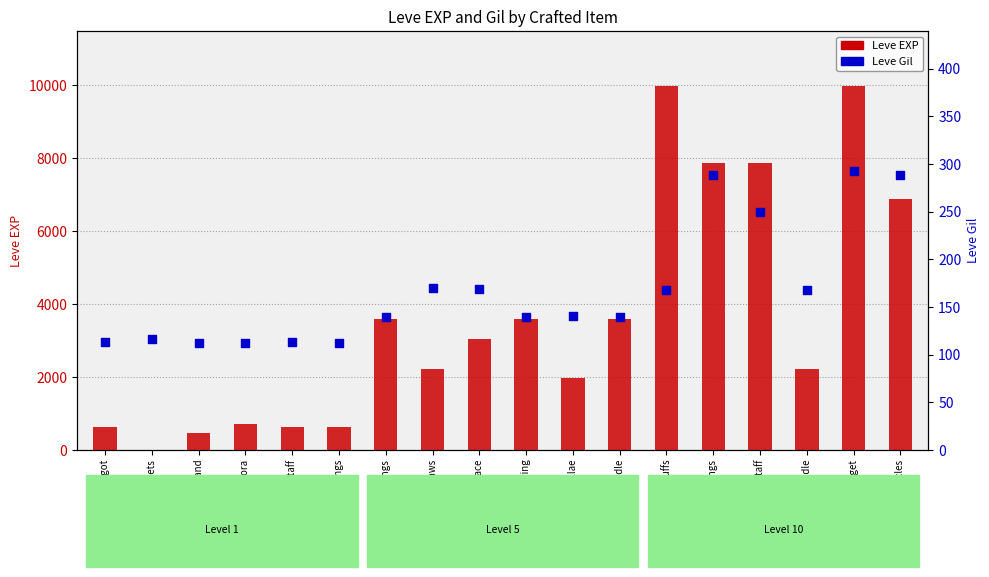

At which category is the sum across all series the highest?

Brass Gorget